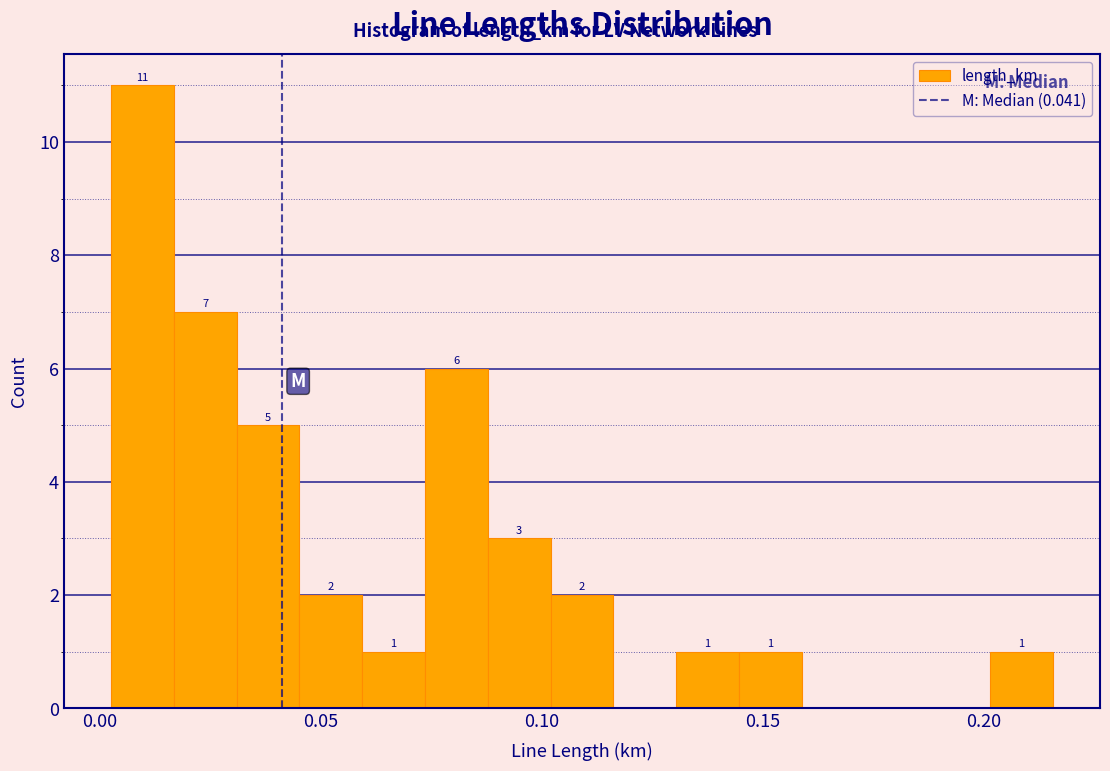

Read against the x-axis, roughly where is the centre of the tallest bar?

0.010